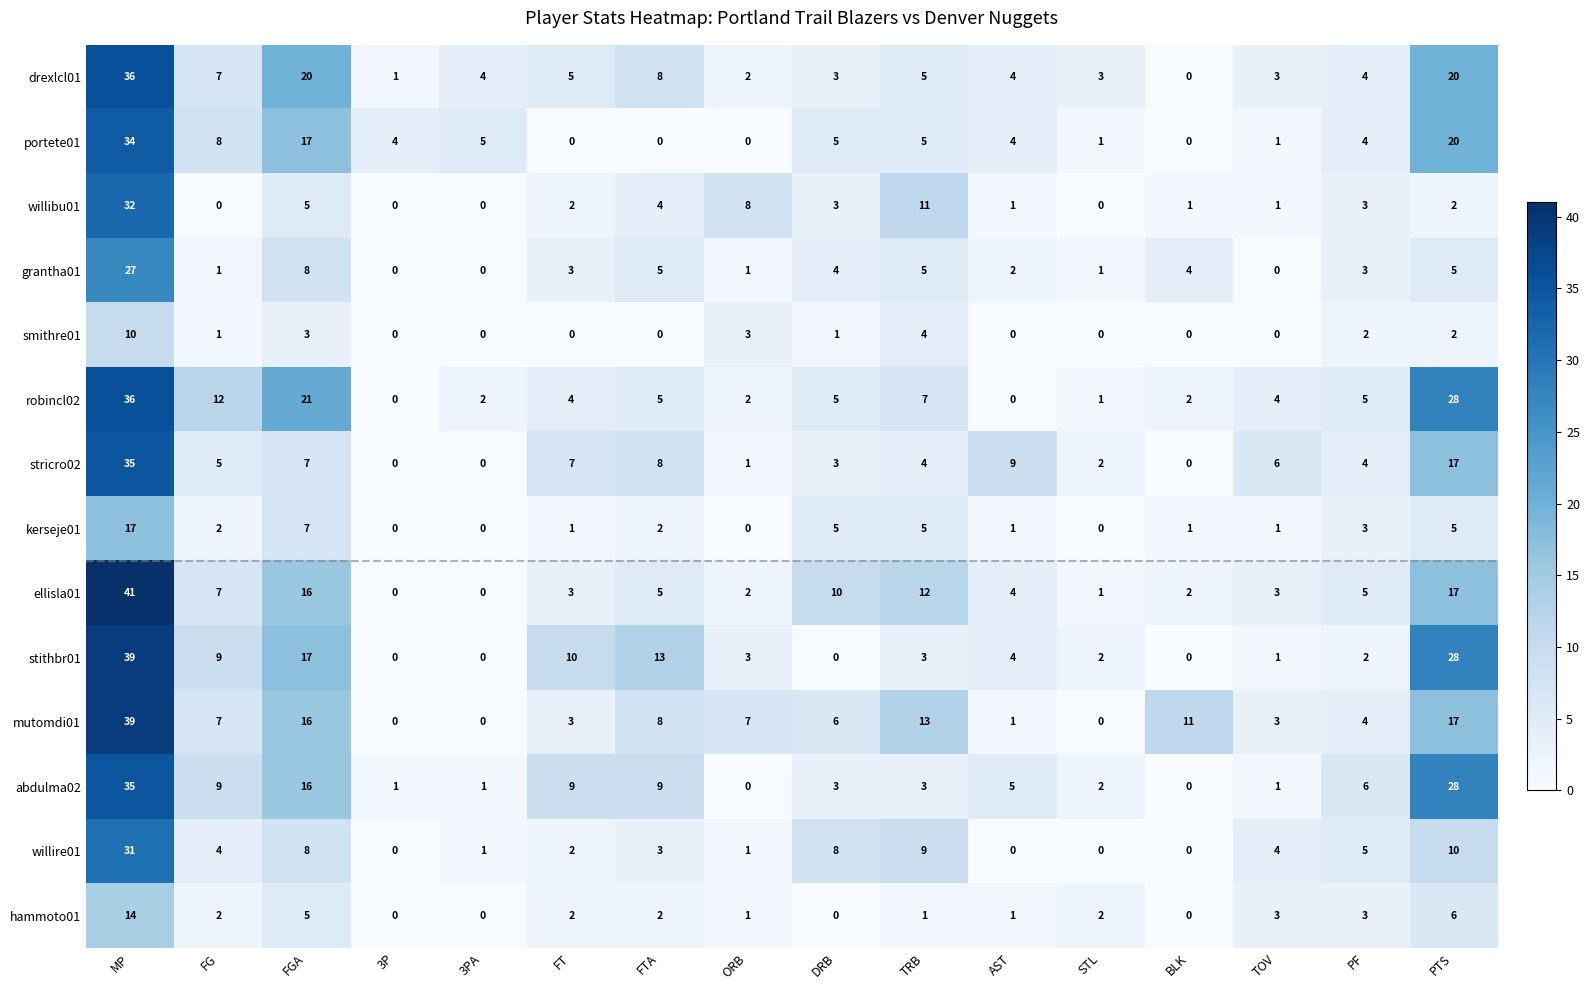

What is the maximum value for robincl02?

36